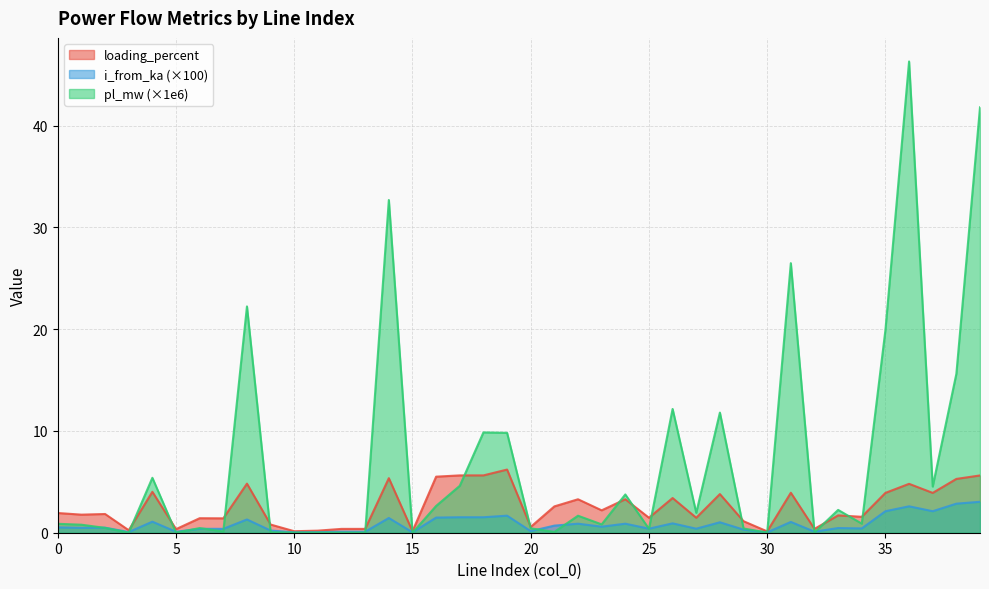

Reading left to right, what are all the values shown in this chart?

pl_mw: 0=0.9	1=0.8	2=0.5	3=0.0	4=5.4	5=0.0	6=0.5	7=0.1	8=22.2	9=0.0	10=0.0	11=0.0	12=0.0	13=0.0	14=32.7	15=0.0	16=2.6	17=4.6	18=9.9	19=9.8	20=0.4	21=0.1	22=1.7	23=0.8	24=3.8	25=0.4	26=12.2	27=2.0	28=11.8	29=0.4	30=0.0	31=26.5	32=0.0	33=2.2	34=0.9	35=19.9	36=46.3	37=4.5	38=15.6	39=41.8
i_from_ka: 0=0.5	1=0.5	2=0.5	3=0.1	4=1.1	5=0.1	6=0.4	7=0.4	8=1.3	9=0.2	10=0.0	11=0.1	12=0.1	13=0.1	14=1.4	15=0.0	16=1.5	17=1.5	18=1.5	19=1.7	20=0.2	21=0.7	22=0.9	23=0.6	24=0.9	25=0.4	26=0.9	27=0.4	28=1.0	29=0.3	30=0.0	31=1.1	32=0.1	33=0.5	34=0.4	35=2.1	36=2.6	37=2.1	38=2.9	39=3.0
loading_percent: 0=1.9	1=1.8	2=1.8	3=0.2	4=4.0	5=0.4	6=1.4	7=1.4	8=4.8	9=0.8	10=0.1	11=0.2	12=0.4	13=0.4	14=5.4	15=0.1	16=5.5	17=5.6	18=5.6	19=6.2	20=0.6	21=2.6	22=3.3	23=2.2	24=3.3	25=1.5	26=3.4	27=1.5	28=3.8	29=1.1	30=0.1	31=3.9	32=0.4	33=1.7	34=1.6	35=3.9	36=4.8	37=3.9	38=5.3	39=5.6